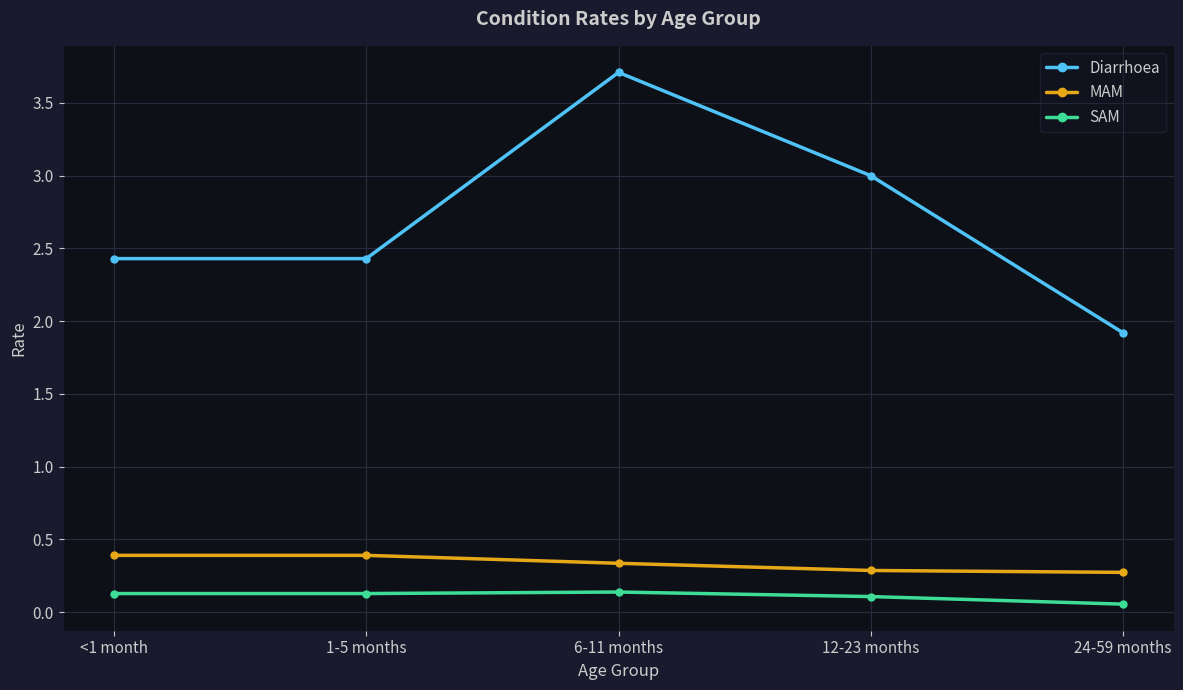

What is the label of the 5th point from the right?

<1 month